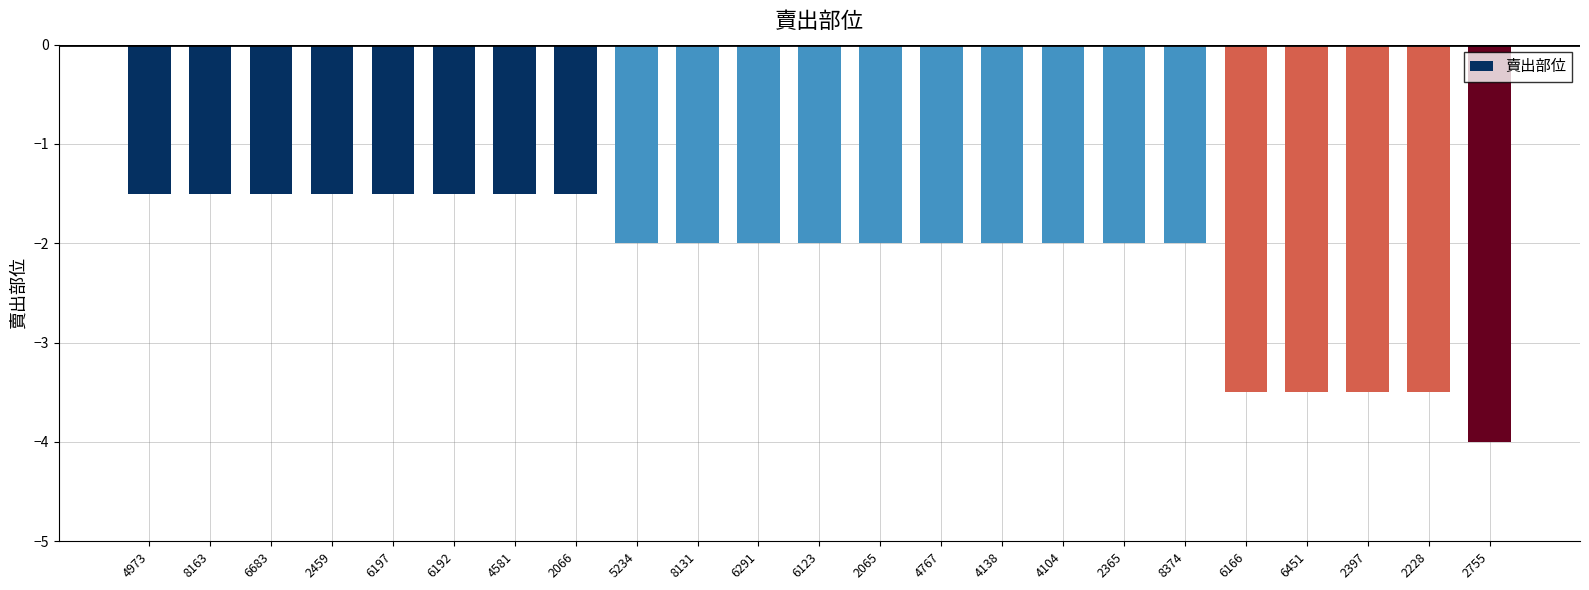

Where does the data first go above -2?

4973